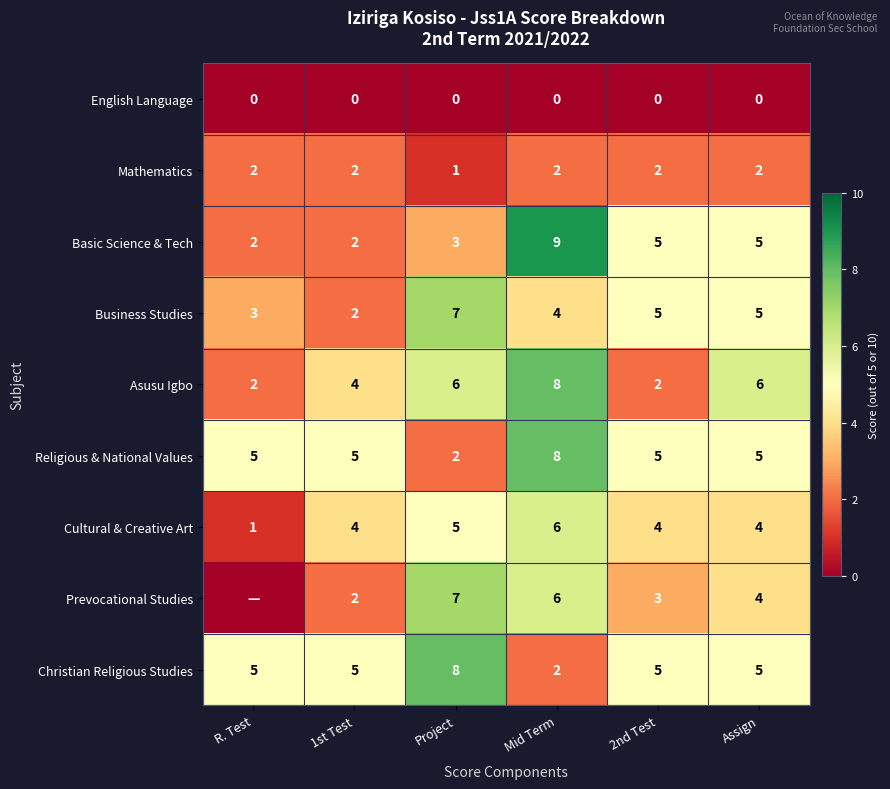

What is the highest value of the Asusu Igbo series?

8